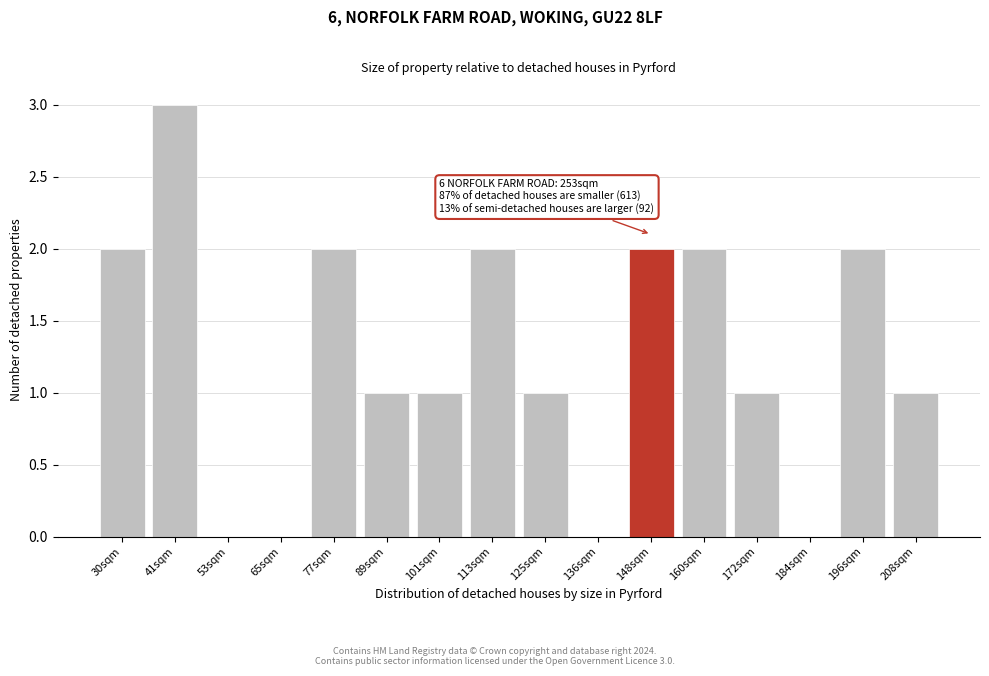

Reading left to right, transcribe all the data shown in this chart.

30sqm=2	41sqm=3	53sqm=0	65sqm=0	77sqm=2	89sqm=1	101sqm=1	113sqm=2	125sqm=1	136sqm=0	148sqm=2	160sqm=2	172sqm=1	184sqm=0	196sqm=2	208sqm=1